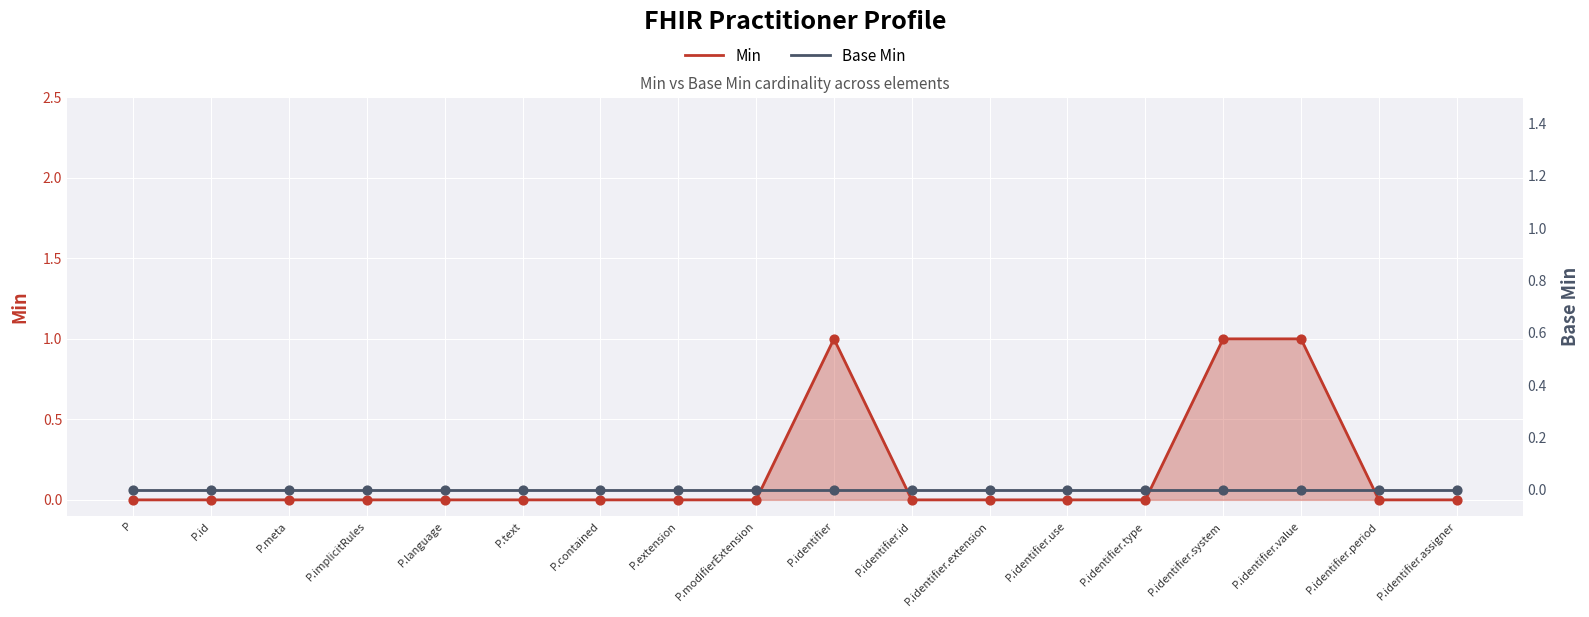

Which series reaches the minimum Y coordinate?

Min